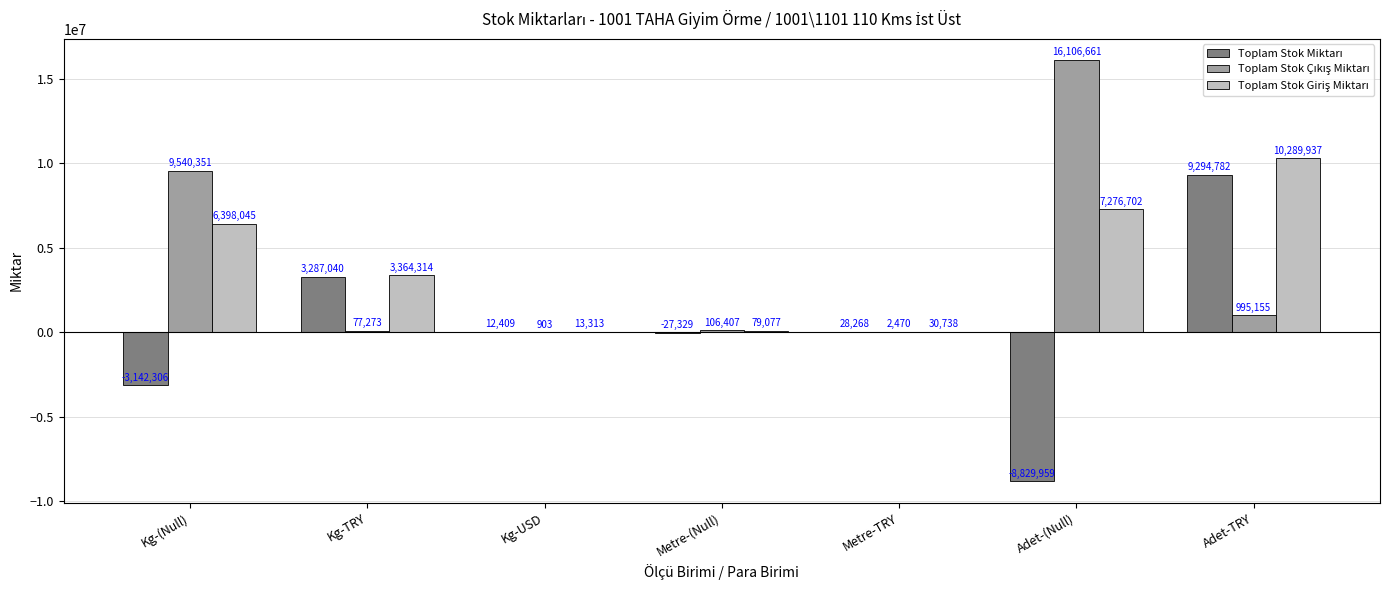

Which category has the highest value across all series?

Adet-(Null)